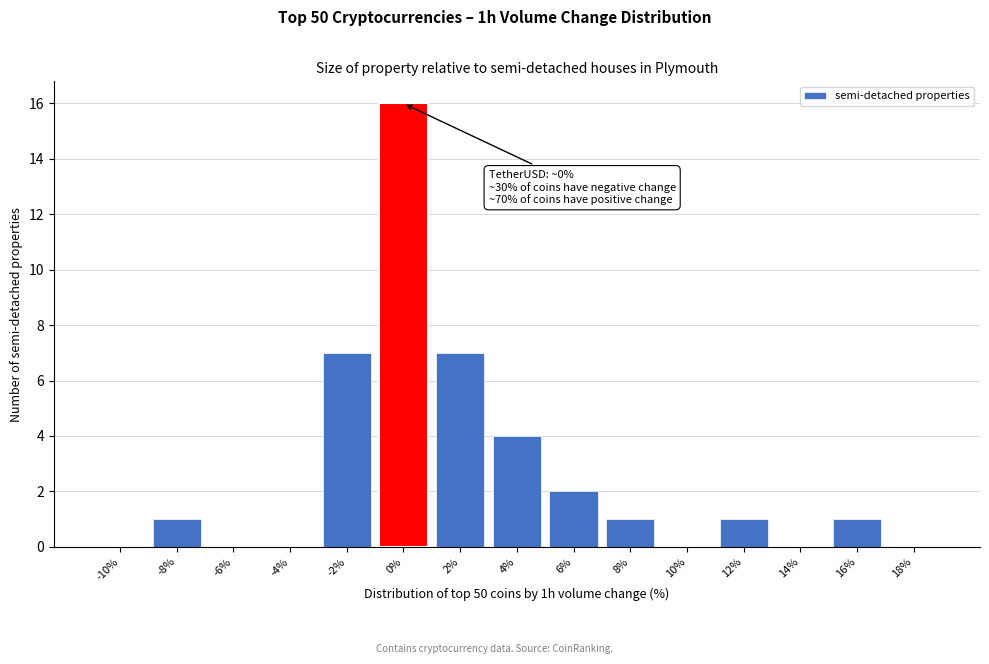

Reading left to right, extract all data points from this chart.

-10%=0	-8%=1	-6%=0	-4%=0	-2%=7	0%=16	2%=7	4%=4	6%=2	8%=1	10%=0	12%=1	14%=0	16%=1	18%=0